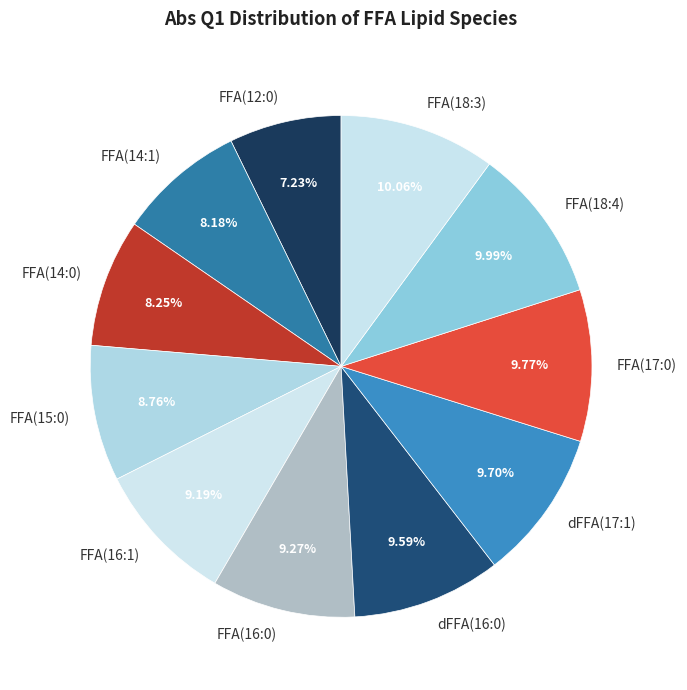

Which category has the smallest portion of the pie?

FFA(12:0)